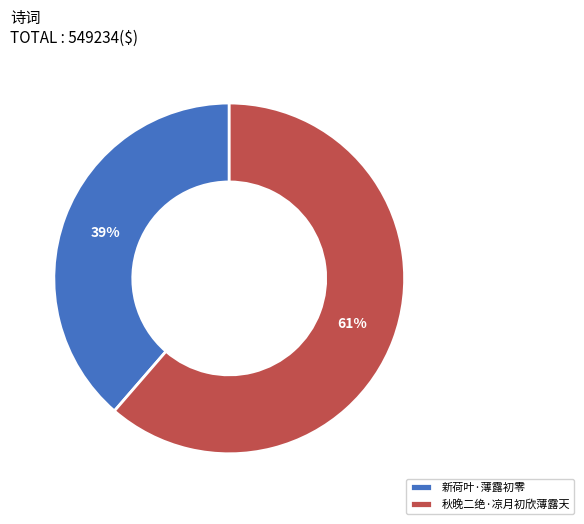

The 秋晚二绝·凉月初欣薄露天 slice represents 61% of the pie. True or false?

True